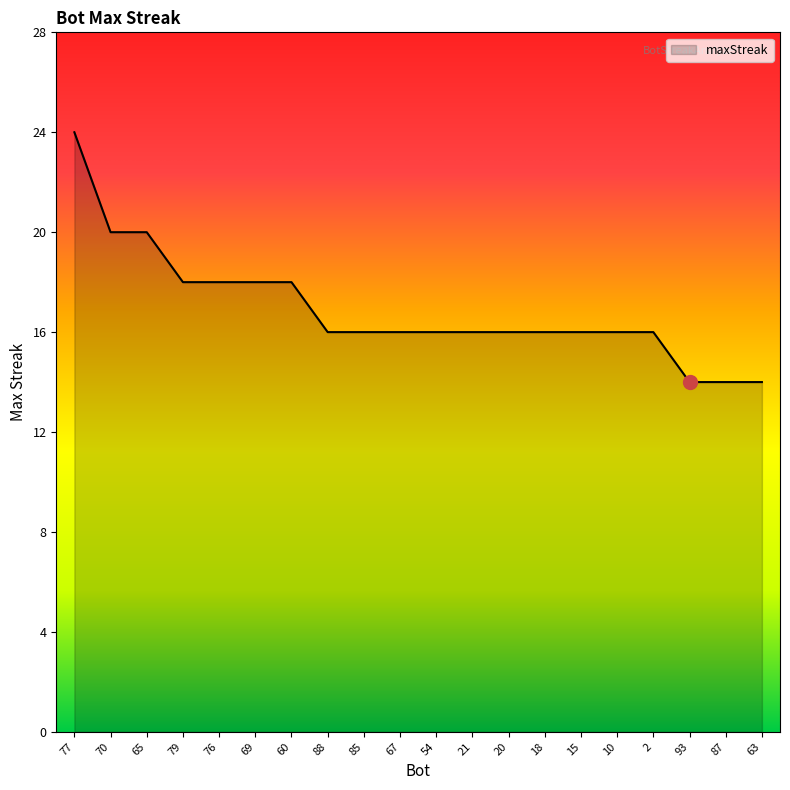

The value at 88 is 16. True or false?

True